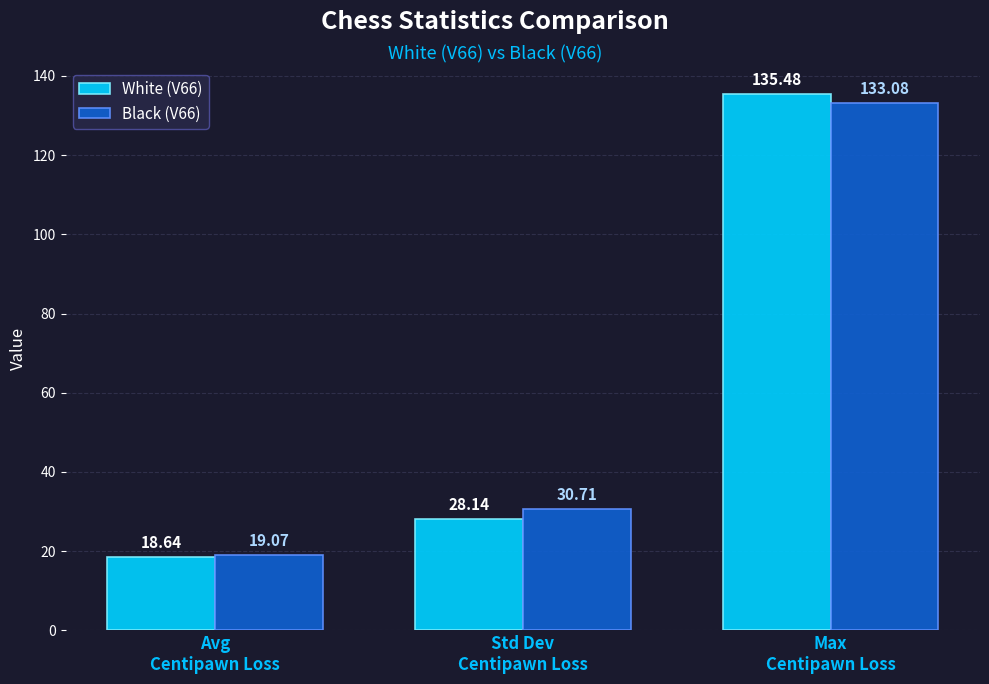

Rank the series at Std Dev
Centipawn Loss from highest to lowest value.

Black (V66), White (V66)